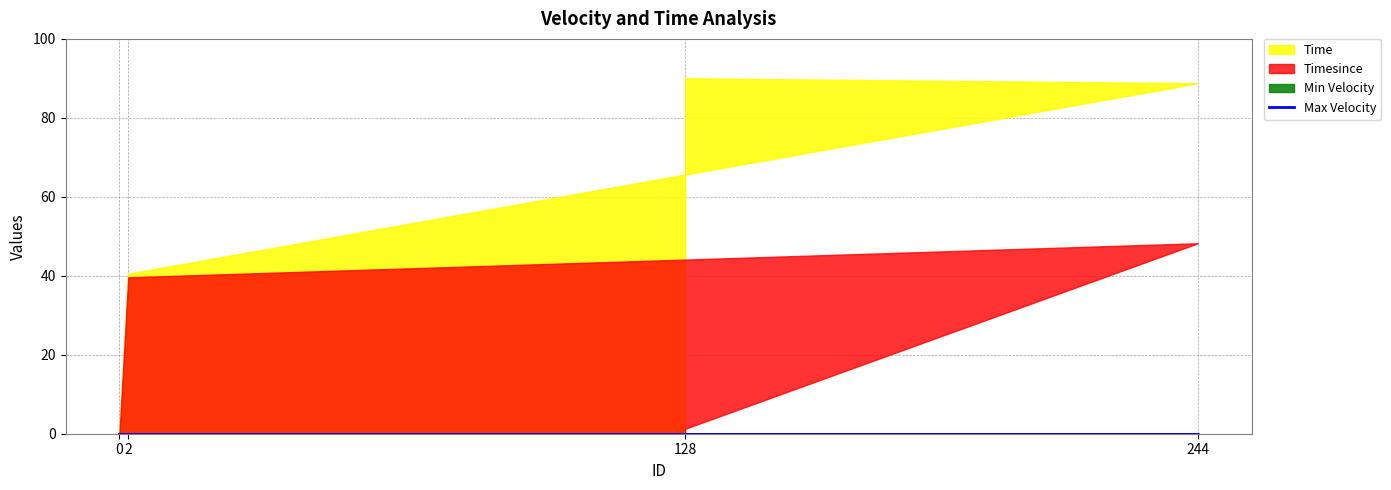

True or false: Min Velocity and Max Velocity intersect in this chart.

False